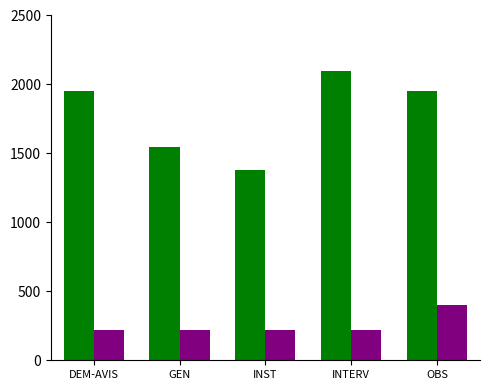

What is the smallest value displayed?

220